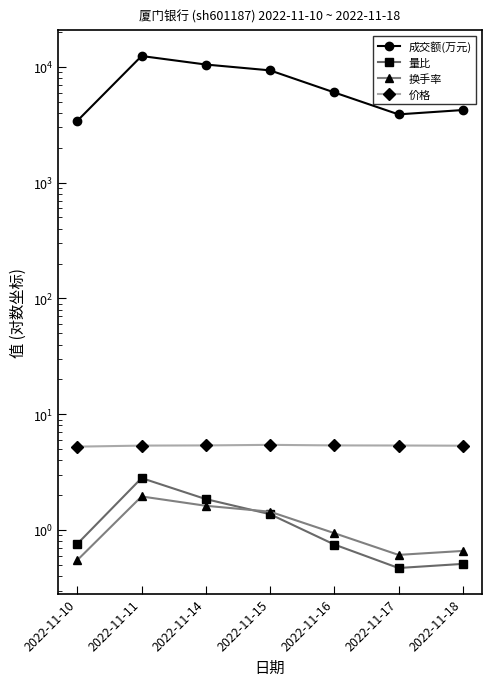

Where does the 成交额(万元) series first go above 6011?

2022-11-11